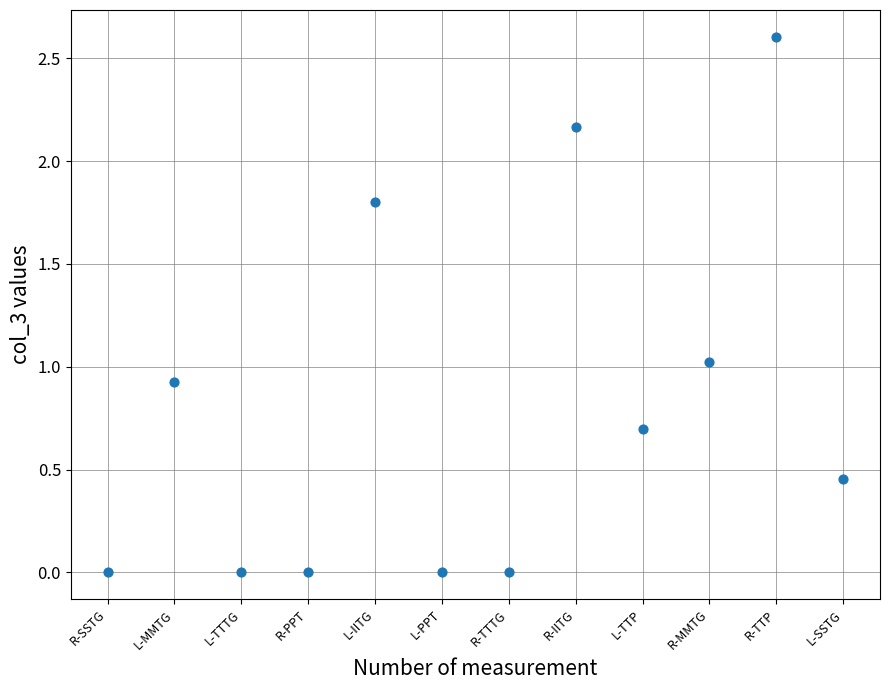

What is the range of Y values (max minus min)?

2.6